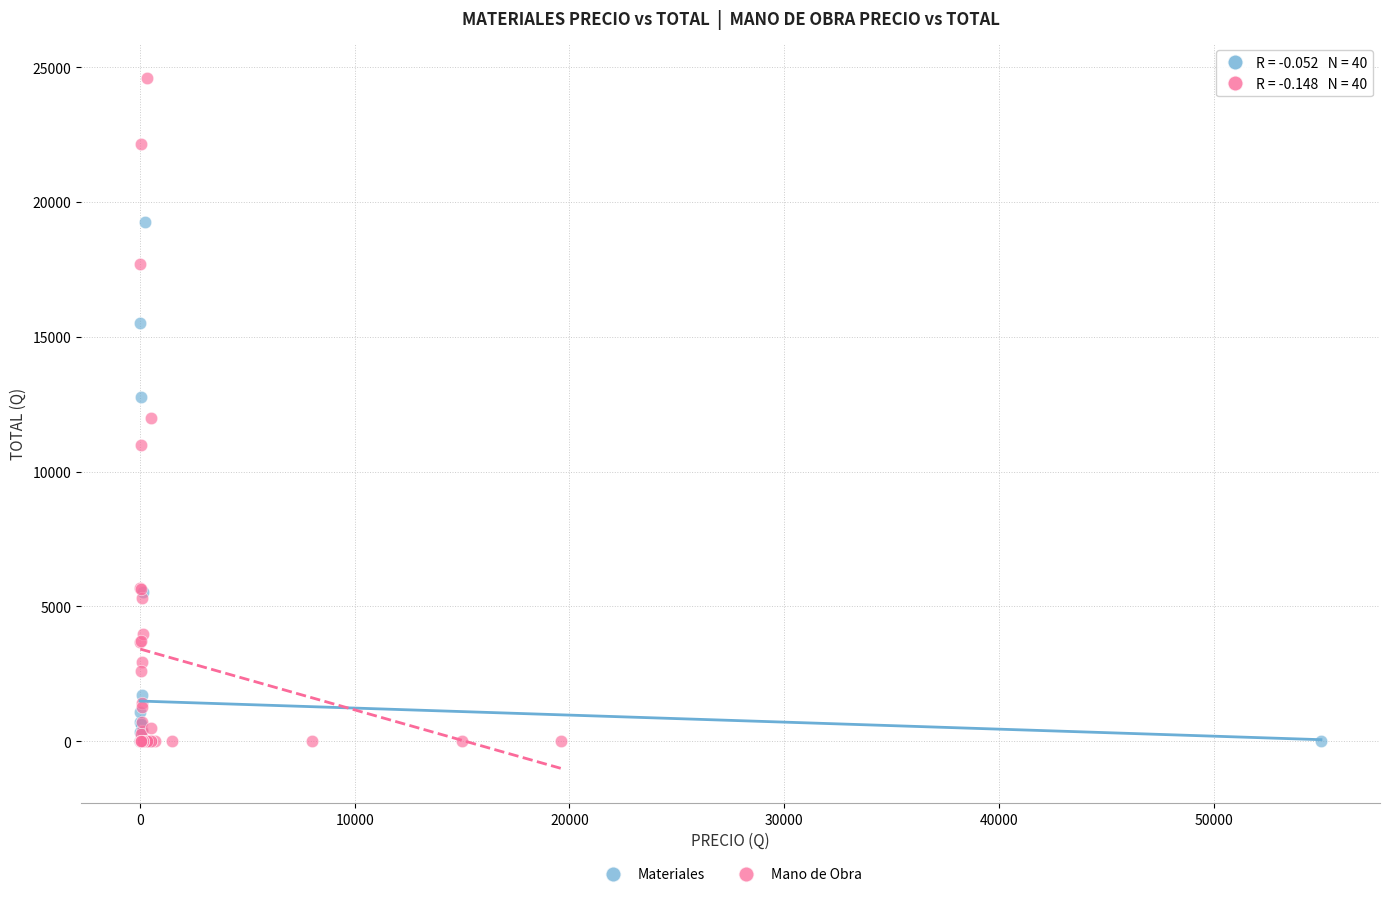

Which series has the widest spread of Y values?

Mano de Obra